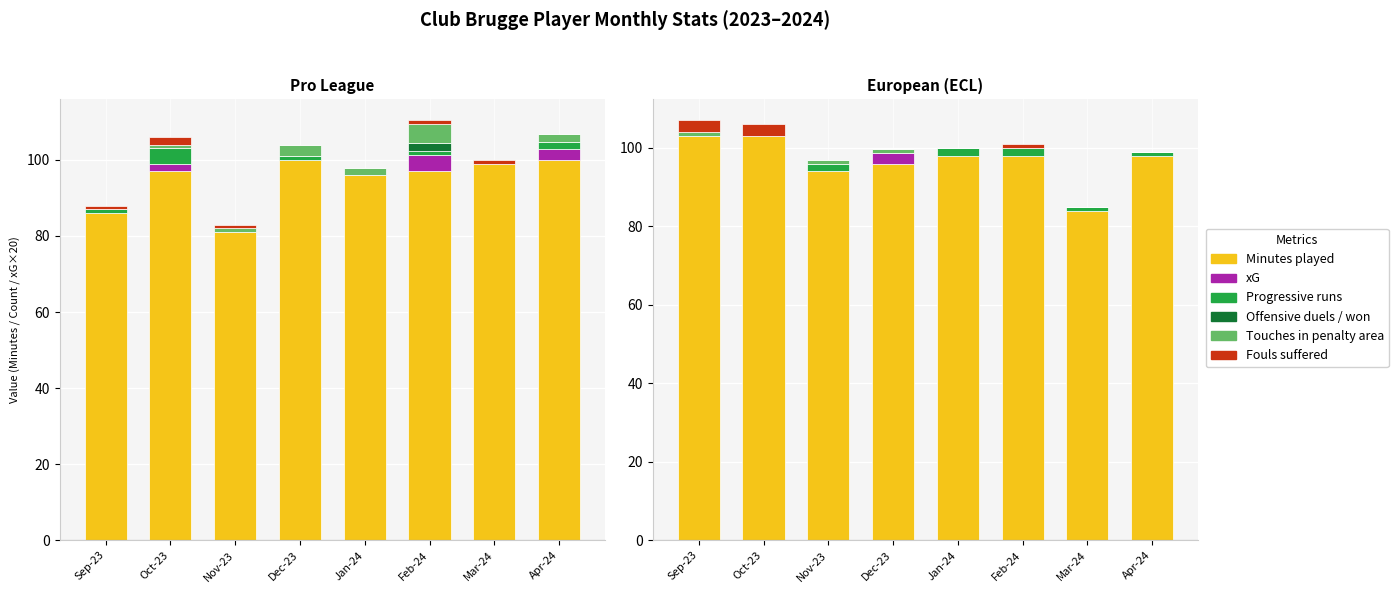

What is the label of the 3rd bar from the right?

Feb-24